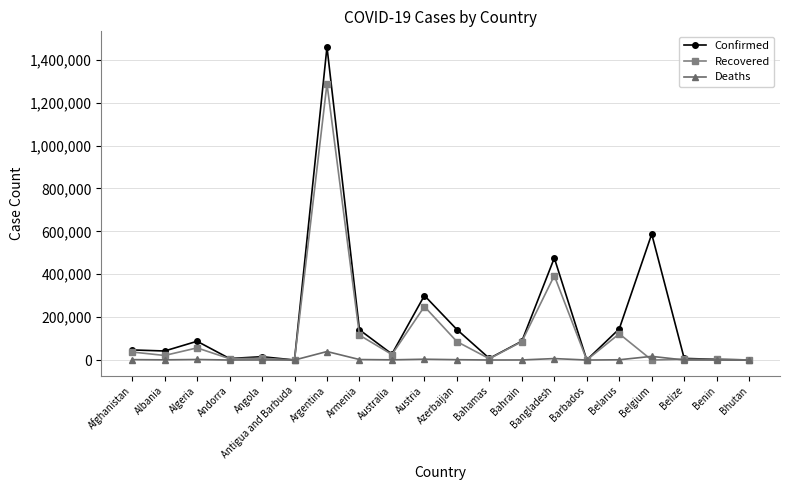

Which series has the largest range (max minus min)?

Confirmed